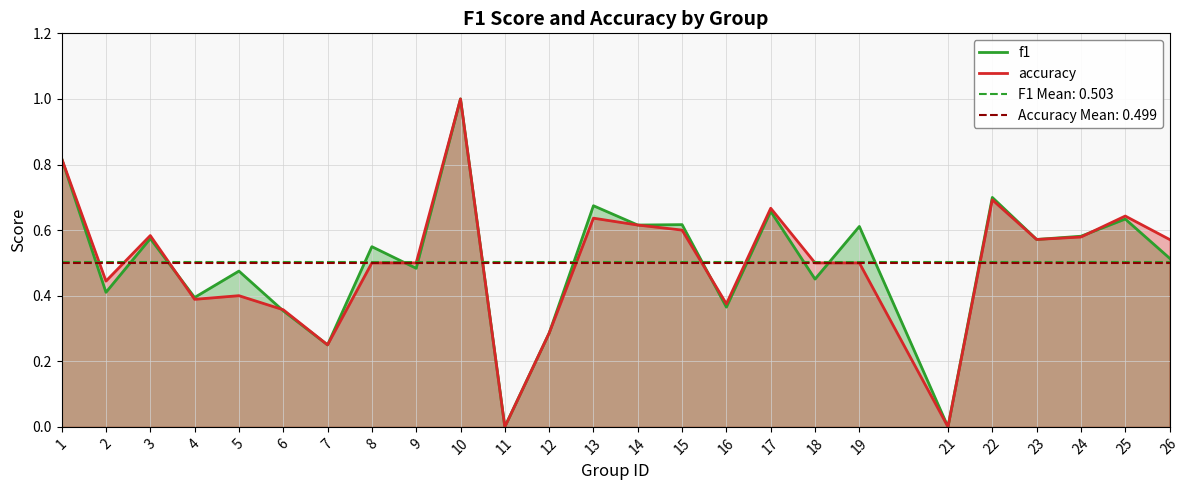

What is the value of the accuracy point at the 13th from the left?

0.6